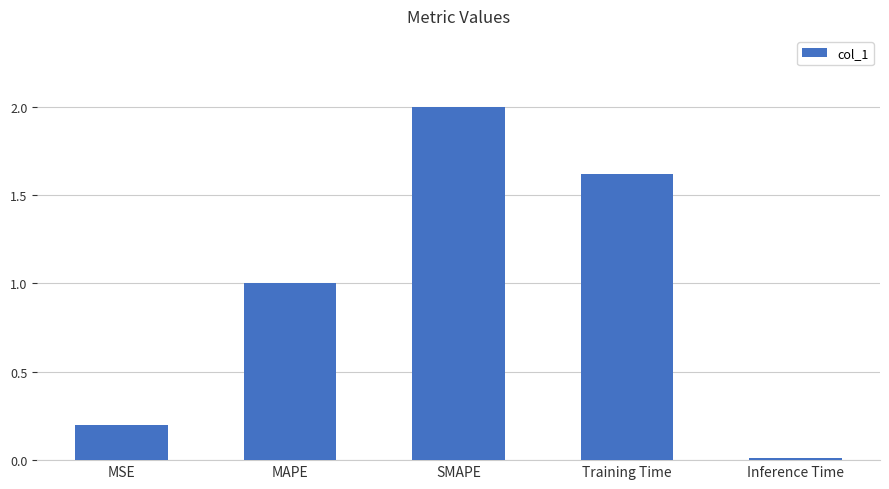

Is it true that the value at MAPE is 0.5?

False